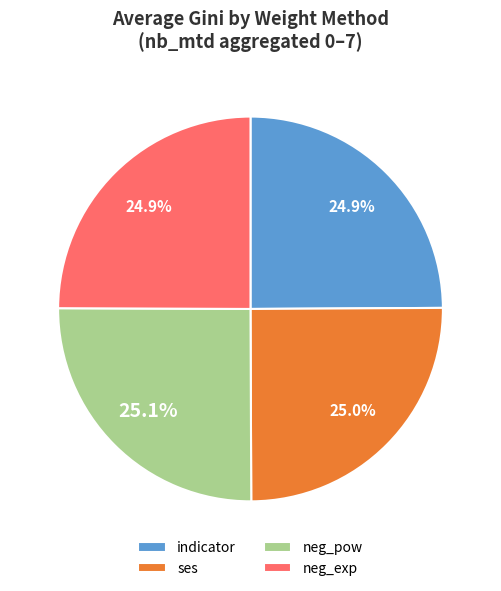

What percentage is the indicator slice, to the nearest percent?

25%